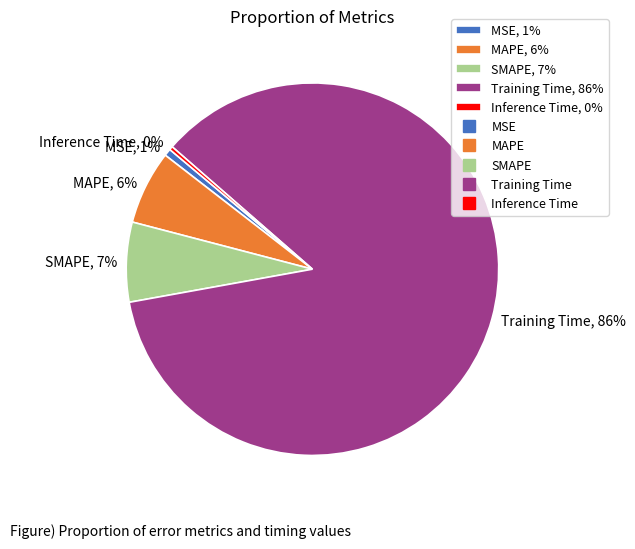

What is the ratio of the value at SMAPE to the value at Training Time?

0.1